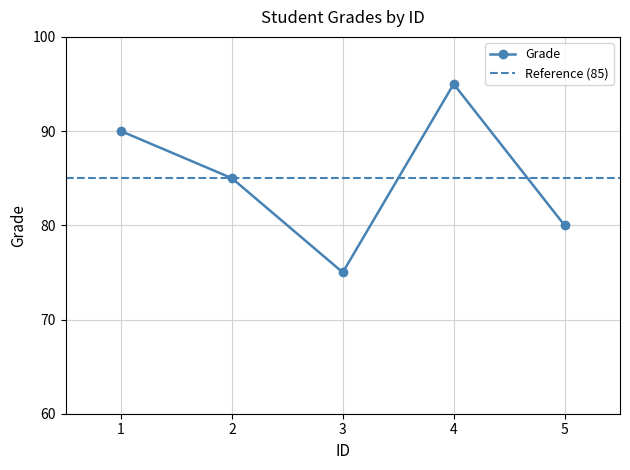

Rank the categories by value from highest to lowest.

4, 1, 2, 5, 3